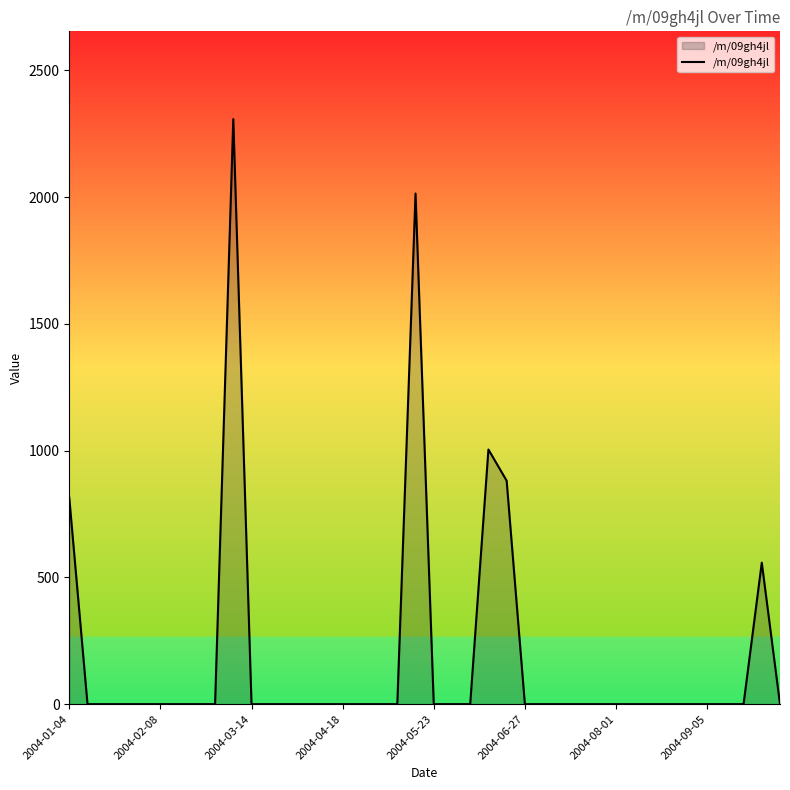

What is the greatest value displayed?

2308.3